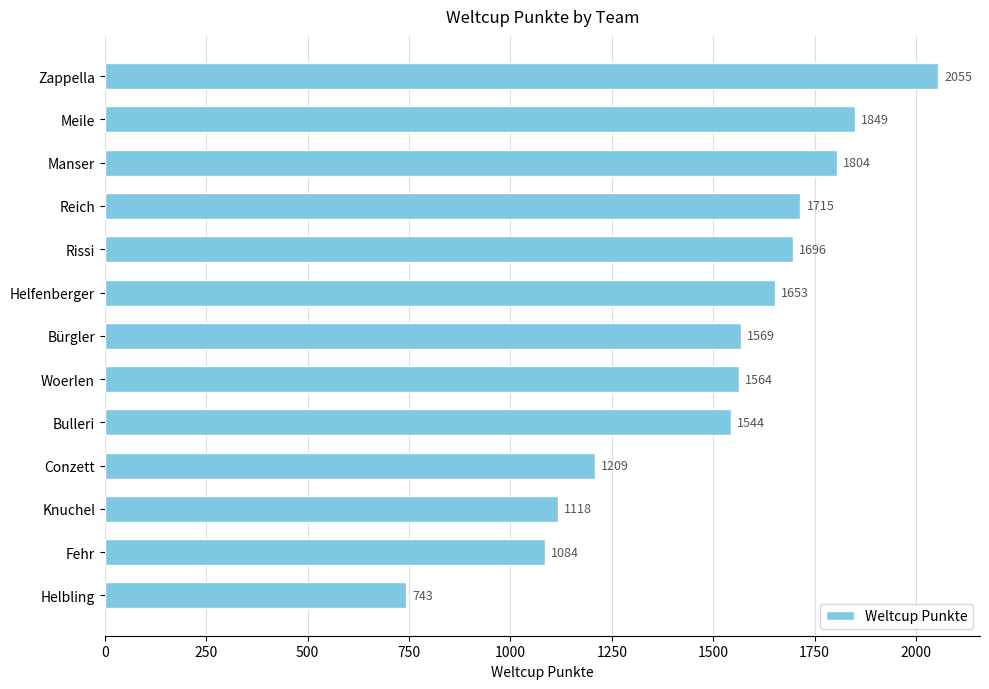

The value at Helbling is 474. True or false?

False